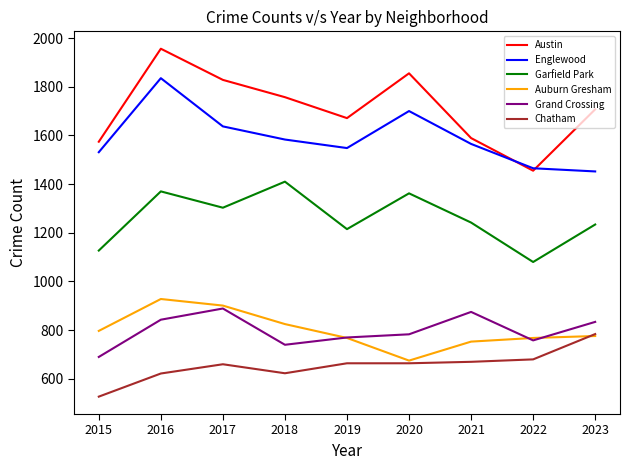

Which series has the largest total across all categories?

Austin